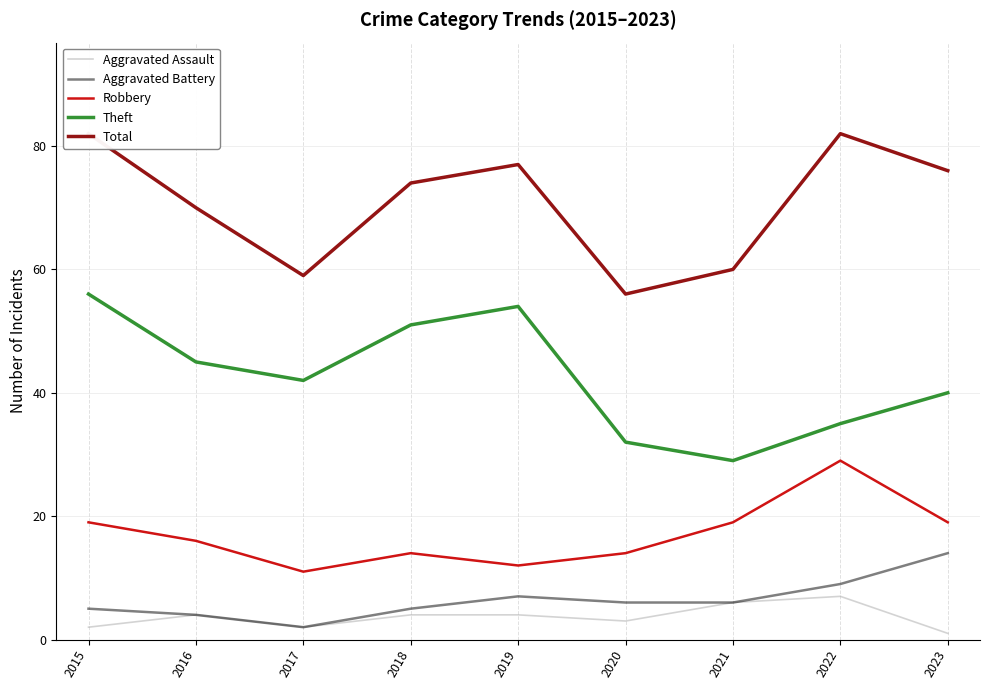

True or false: Total and Robbery intersect in this chart.

False